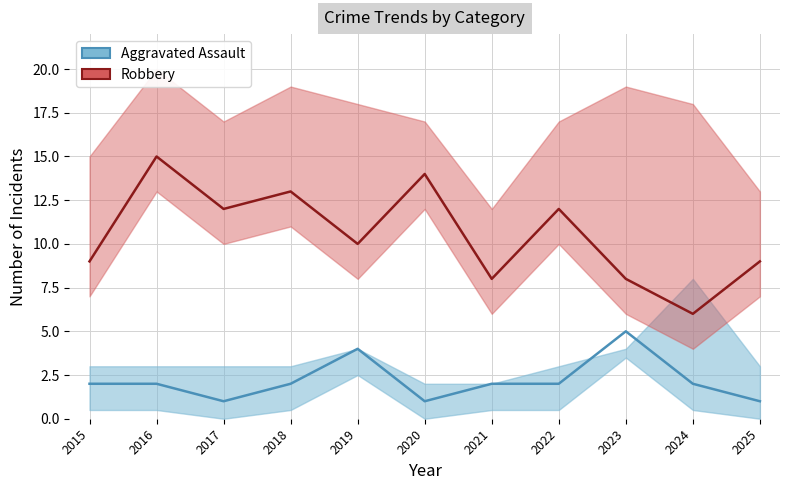

List the labels in order of Robbery value, largest first.

2016, 2020, 2018, 2017, 2022, 2019, 2015, 2025, 2021, 2023, 2024